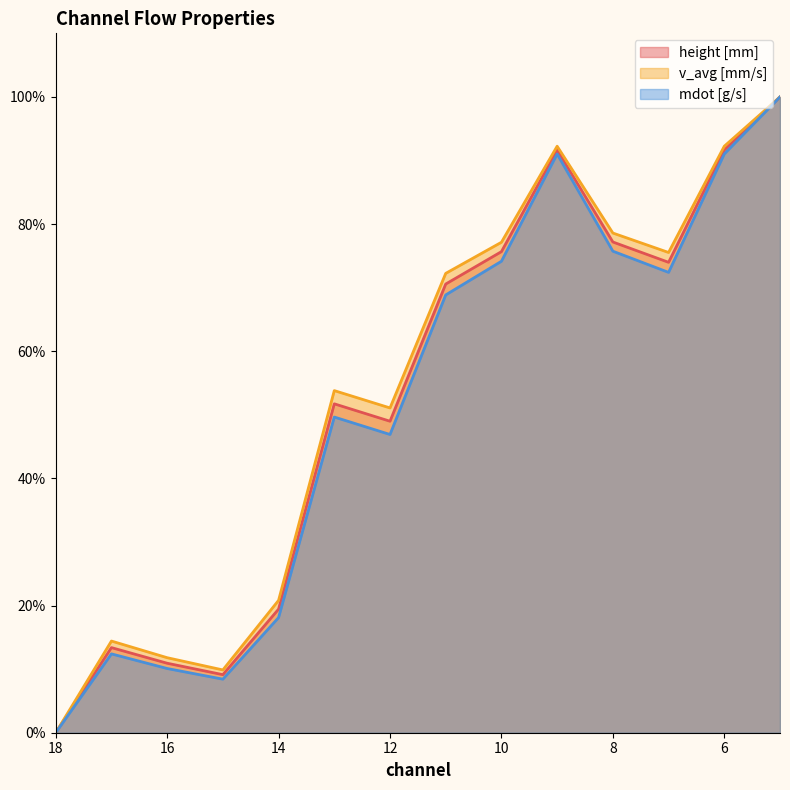

How many values in the v_avg [mm/s] series are below 72?

7